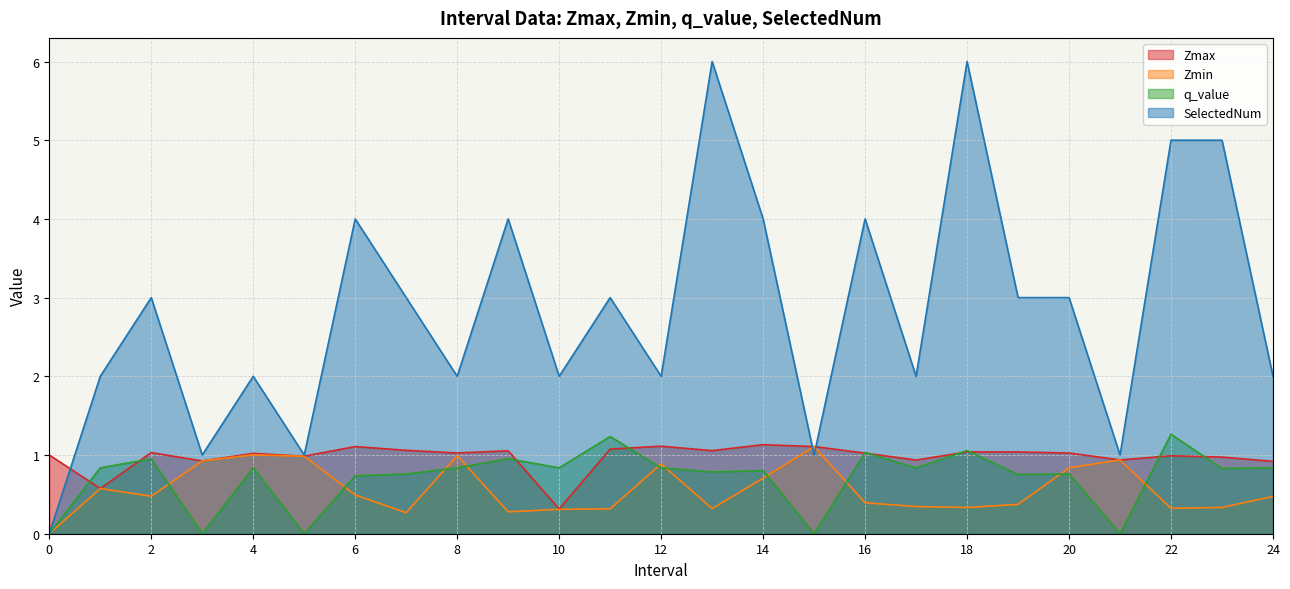

How many lines are shown in the chart?

4